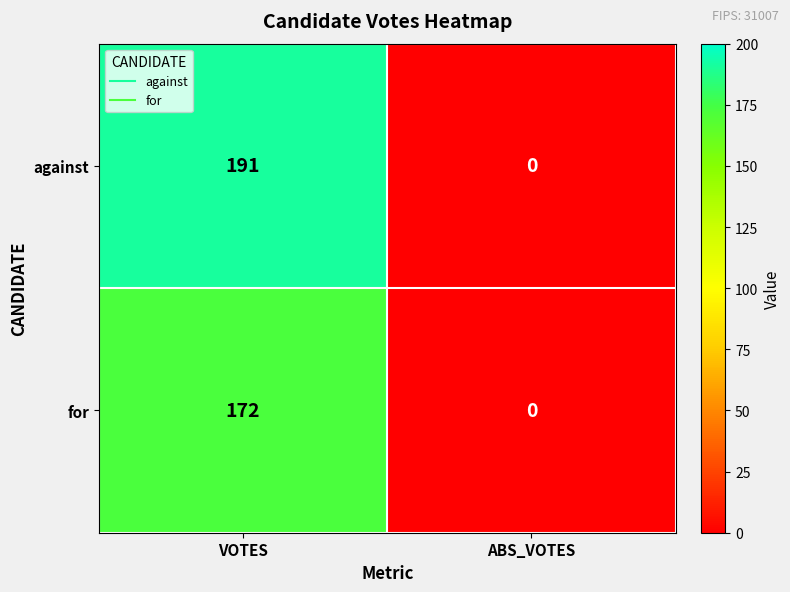

How many distinct data groups are displayed?

2